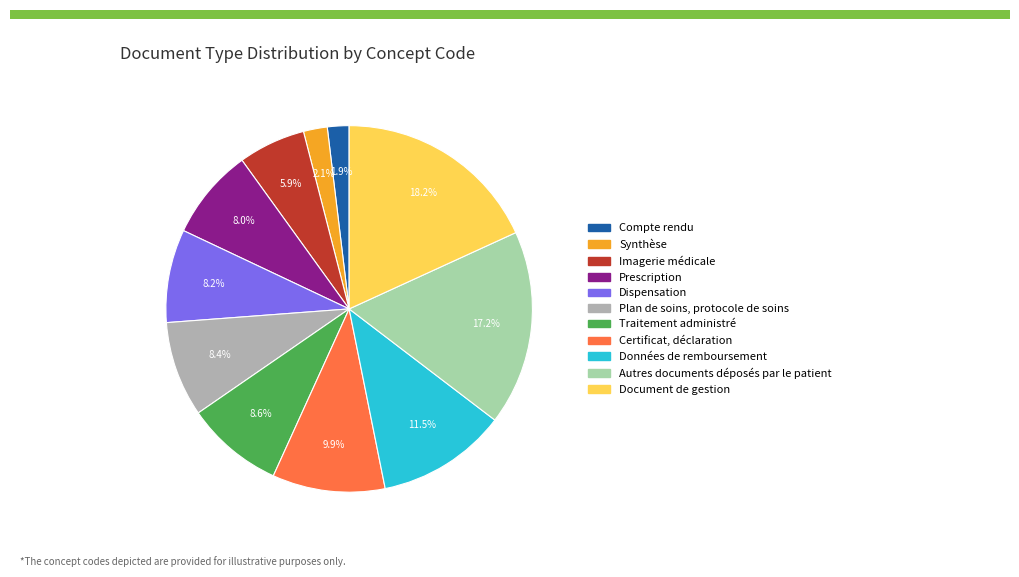

Does Plan de soins, protocole de soins account for over 50% of the chart?

No